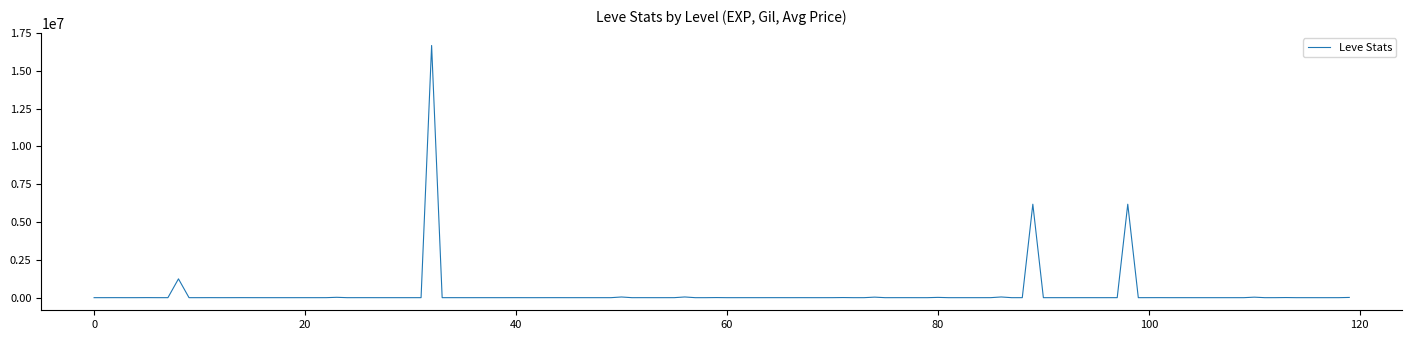

What is the maximum value shown in the chart?

16666850